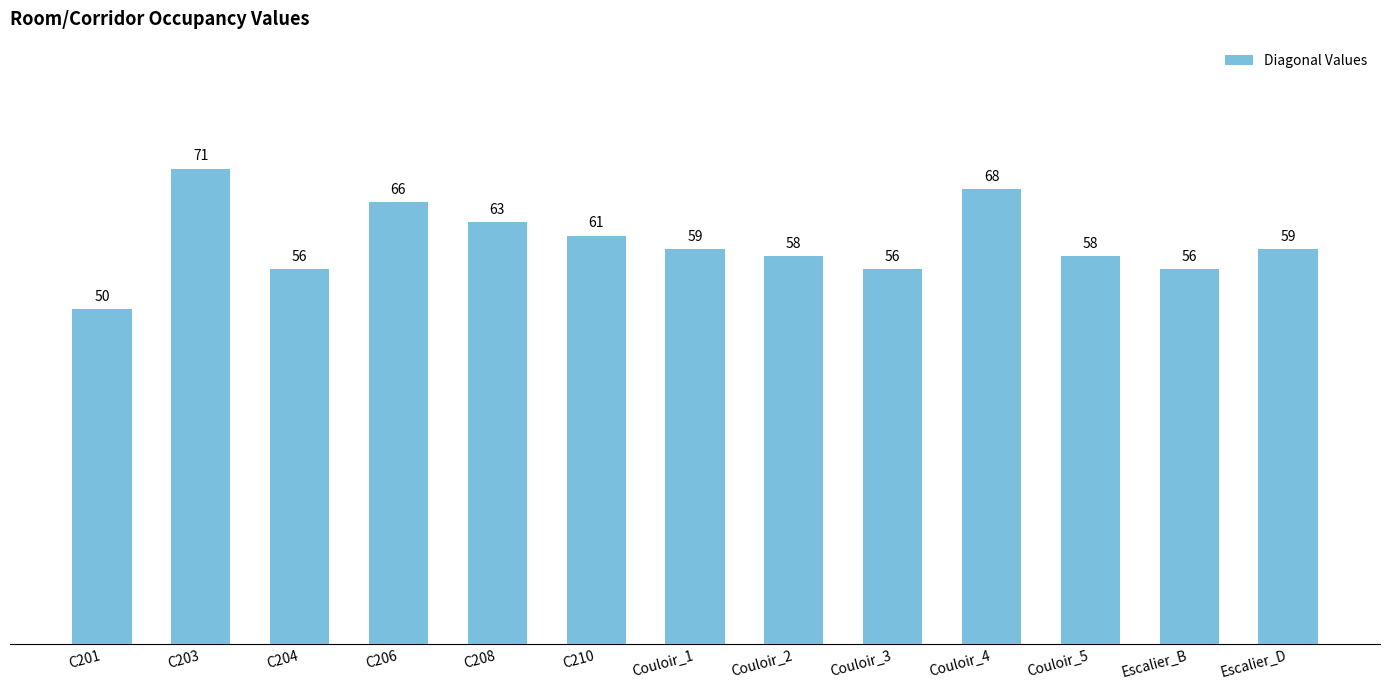

Does the chart contain stacked bars?

No